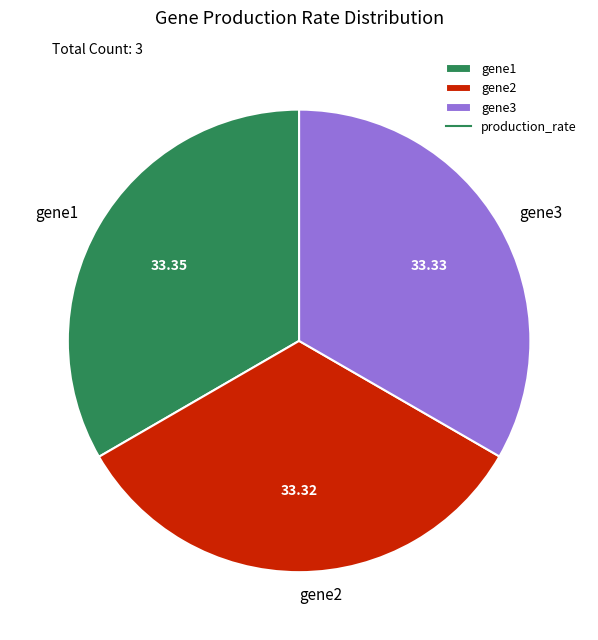

Is there any slice that represents more than half of the pie?

No